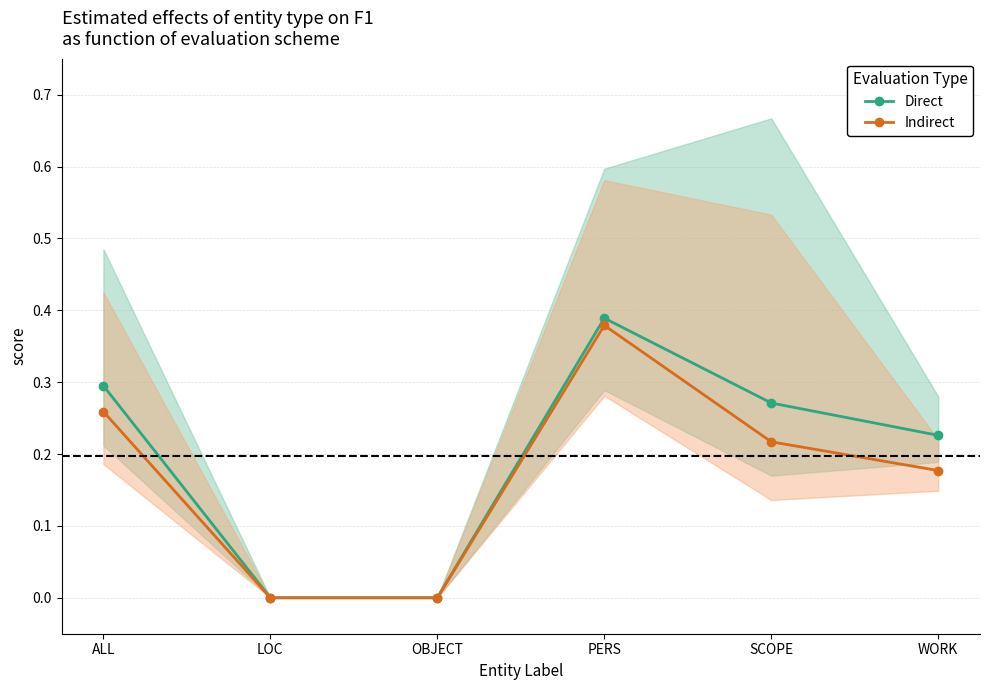

Which series changed the most between LOC and WORK?

Direct